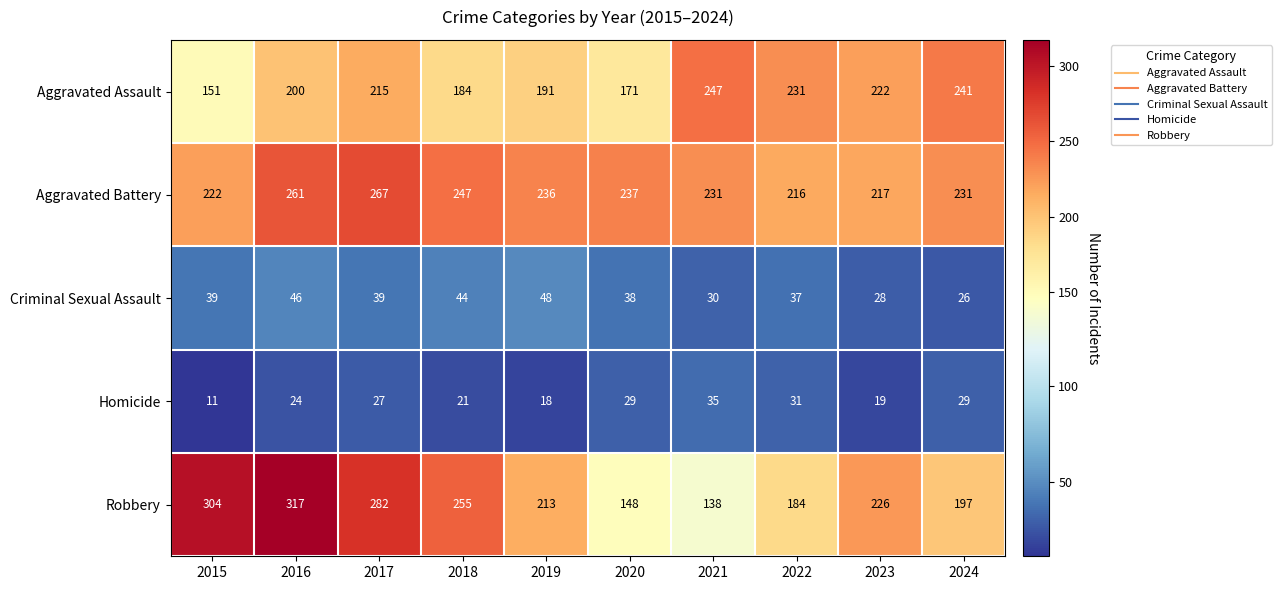

The Homicide series shows 32 at 2019. True or false?

False